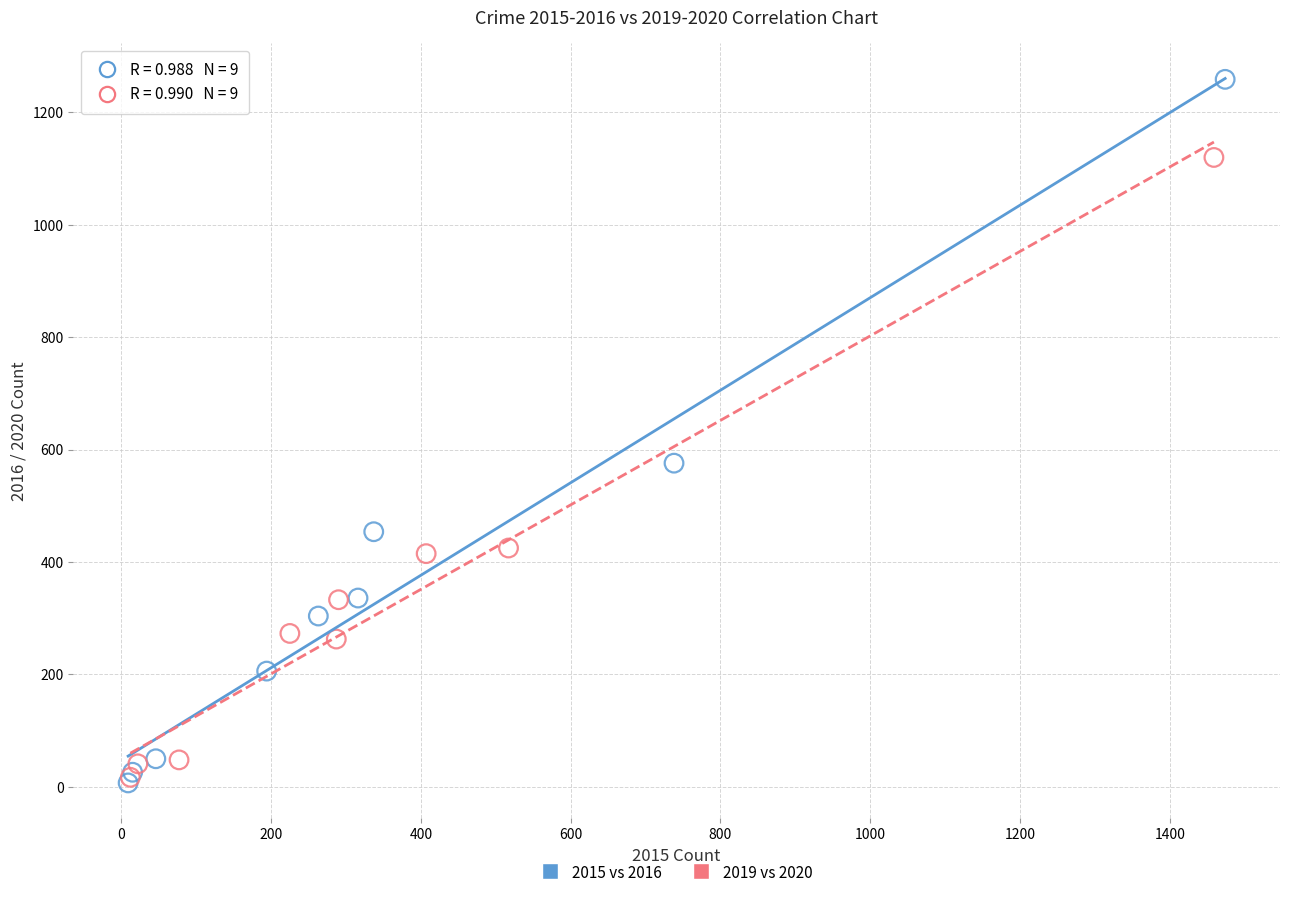

Which series has the largest Y range (max minus min)?

2015 vs 2016